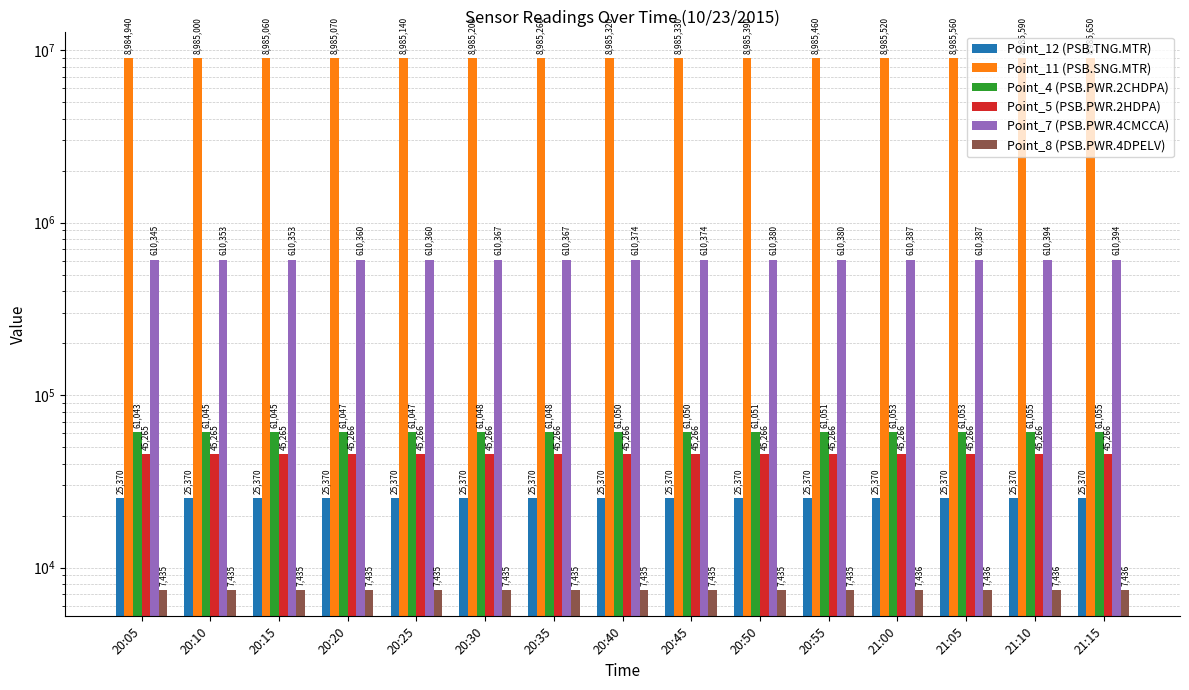

Reading left to right, extract all data points from this chart.

Point_12 (PSB.TNG.MTR): 20:05=25370	20:10=25370	20:15=25370	20:20=25370	20:25=25370	20:30=25370	20:35=25370	20:40=25370	20:45=25370	20:50=25370	20:55=25370	21:00=25370	21:05=25370	21:10=25370	21:15=25370
Point_11 (PSB.SNG.MTR): 20:05=8984940	20:10=8985000	20:15=8985060	20:20=8985070	20:25=8985140	20:30=8985200	20:35=8985260	20:40=8985320	20:45=8985330	20:50=8985390	20:55=8985460	21:00=8985520	21:05=8985560	21:10=8985590	21:15=8985650
Point_4 (PSB.PWR.2CHDPA): 20:05=61043	20:10=61045	20:15=61045	20:20=61047	20:25=61047	20:30=61048	20:35=61048	20:40=61050	20:45=61050	20:50=61051	20:55=61051	21:00=61053	21:05=61053	21:10=61055	21:15=61055
Point_5 (PSB.PWR.2HDPA): 20:05=45265	20:10=45265	20:15=45265	20:20=45266	20:25=45266	20:30=45266	20:35=45266	20:40=45266	20:45=45266	20:50=45266	20:55=45266	21:00=45266	21:05=45266	21:10=45266	21:15=45266
Point_7 (PSB.PWR.4CMCCA): 20:05=610345	20:10=610353	20:15=610353	20:20=610360	20:25=610360	20:30=610367	20:35=610367	20:40=610374	20:45=610374	20:50=610380	20:55=610380	21:00=610387	21:05=610387	21:10=610394	21:15=610394
Point_8 (PSB.PWR.4DPELV): 20:05=7435	20:10=7435	20:15=7435	20:20=7435	20:25=7435	20:30=7435	20:35=7435	20:40=7435	20:45=7435	20:50=7435	20:55=7435	21:00=7436	21:05=7436	21:10=7436	21:15=7436